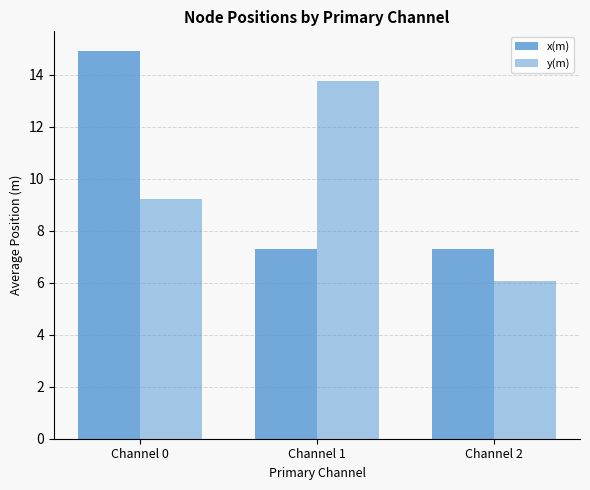

How many categories are shown in the chart?

3